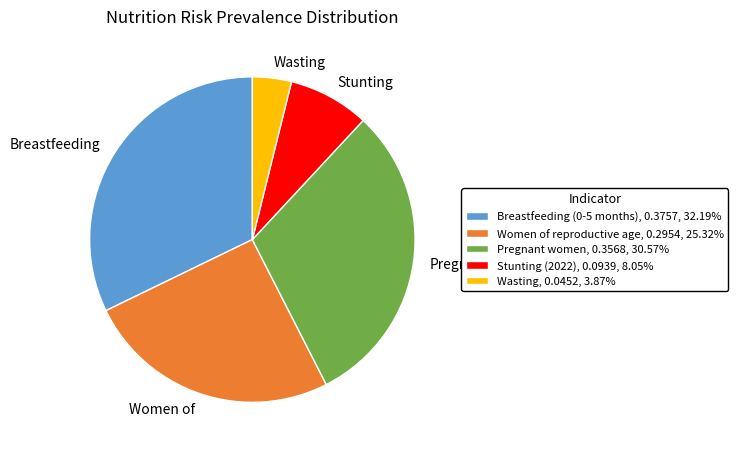

Combined, do Breastfeeding (0-5 months), 0.3757, 32.19% and Stunting (2022), 0.0939, 8.05% account for over 50%?

No